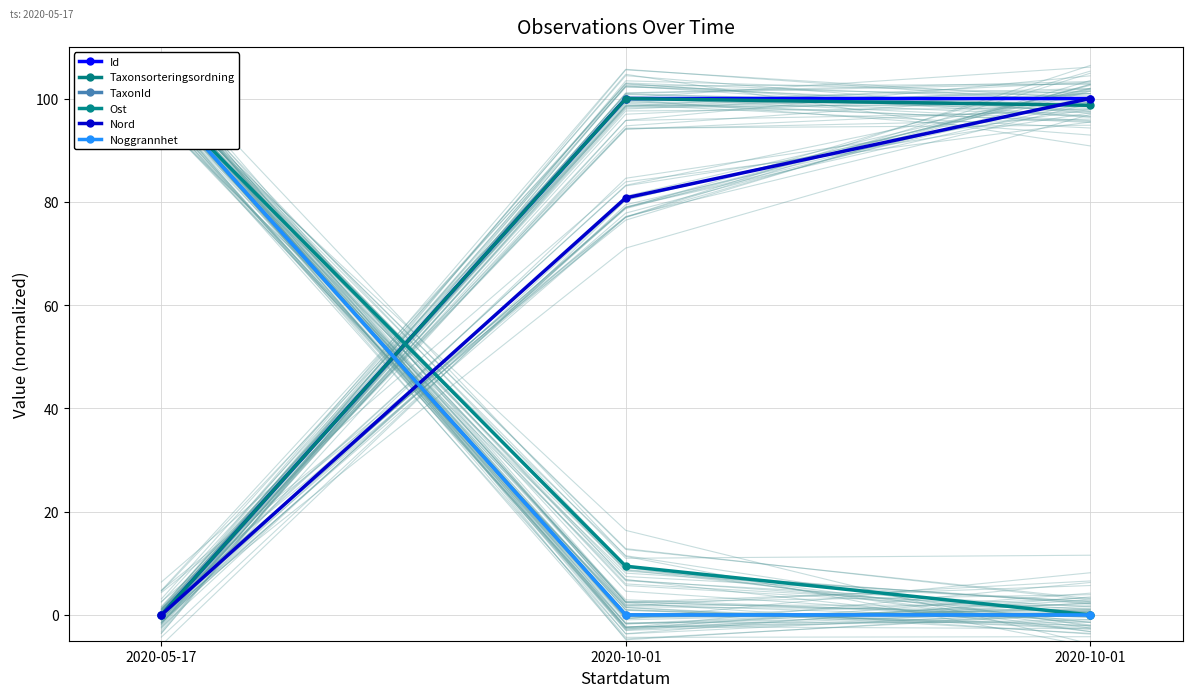

Is this an area chart (filled region under the line)?

No